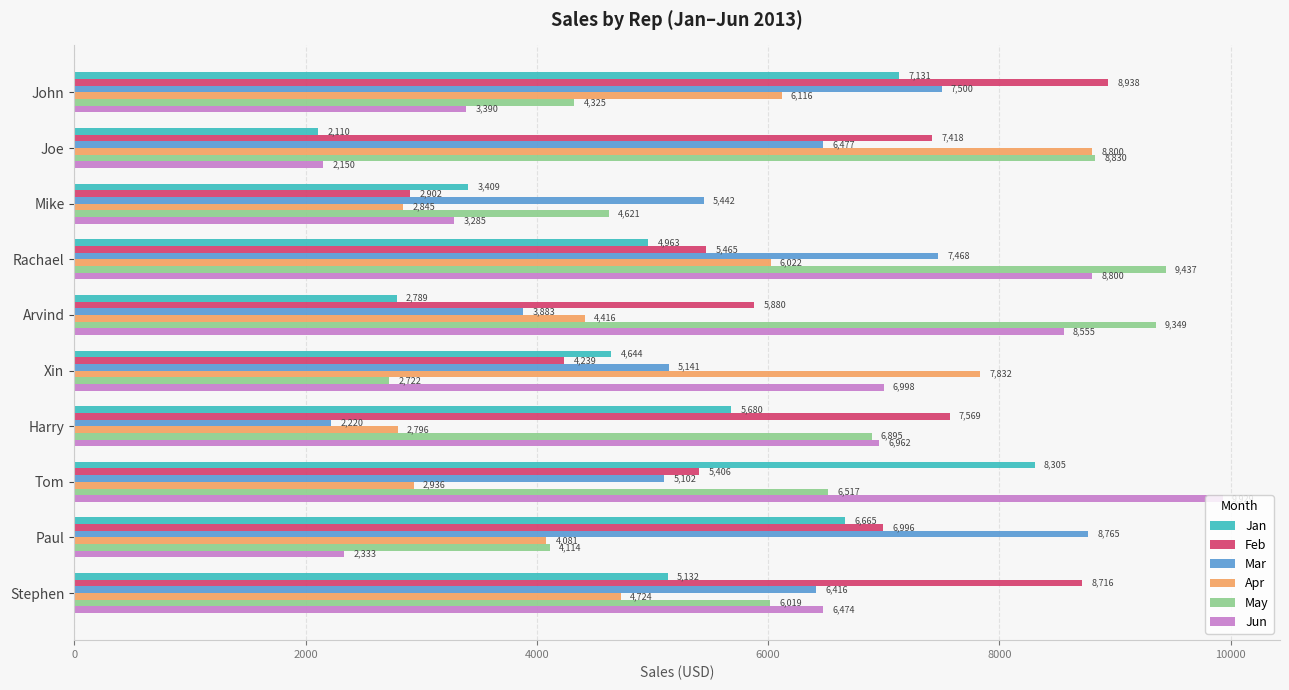

True or false: Apr has a value of 1612 at Paul.

False